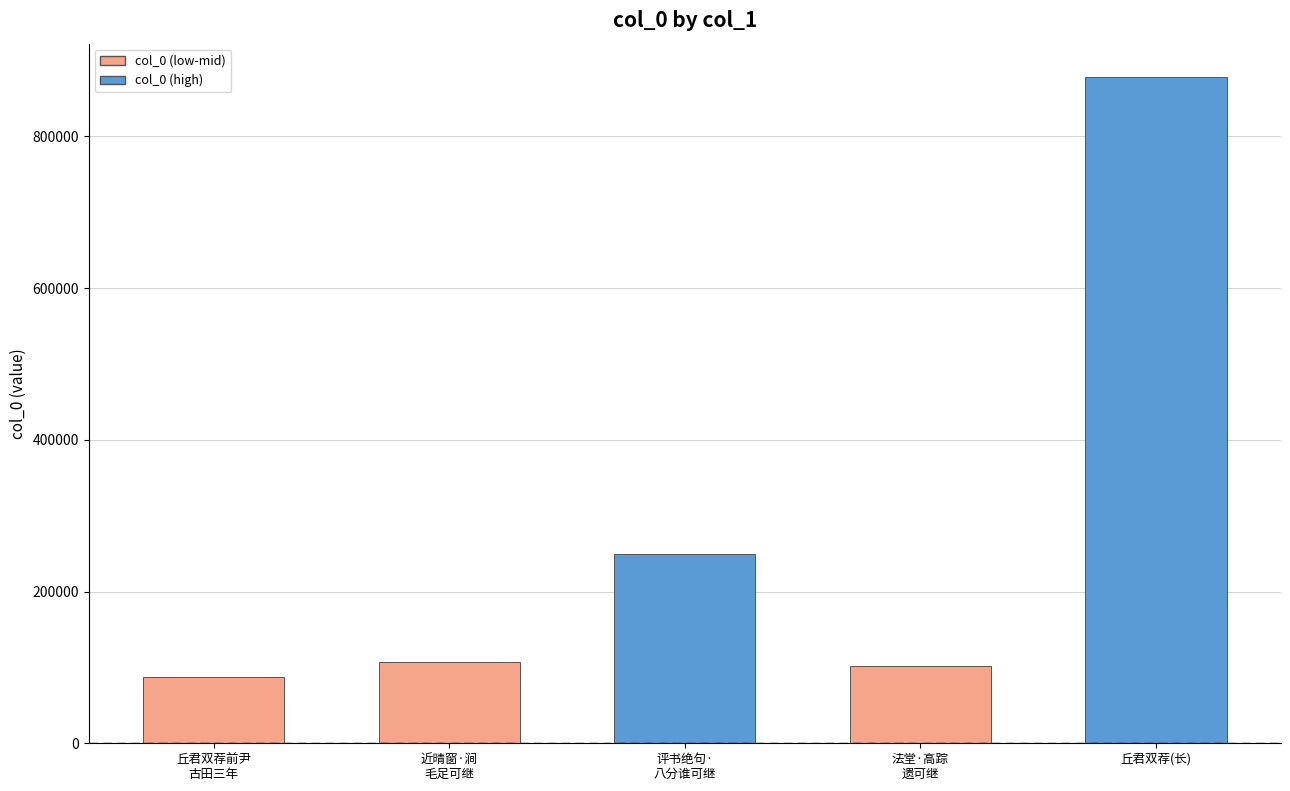

What is the greatest value displayed?

878262